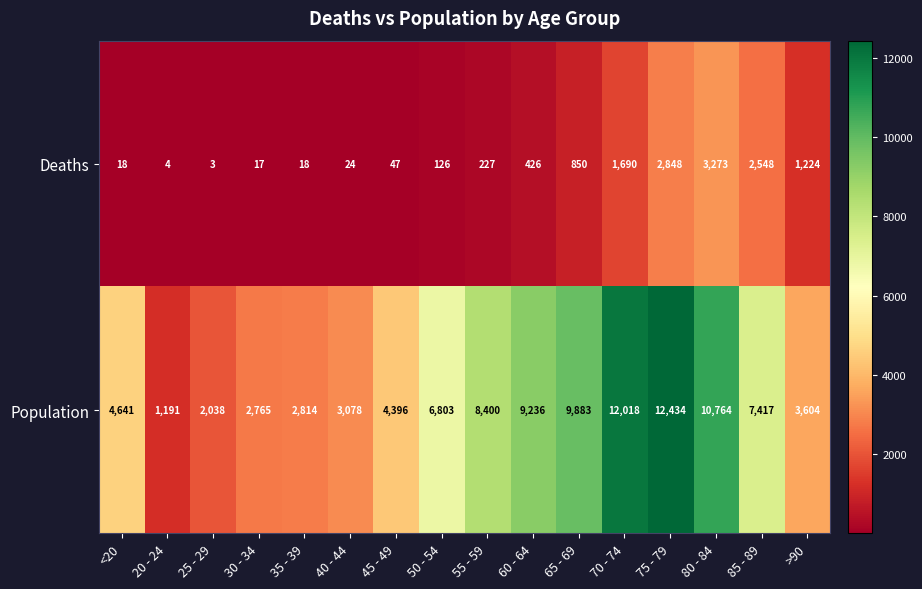

Which series changed the most between 30 - 34 and 85 - 89?

Population